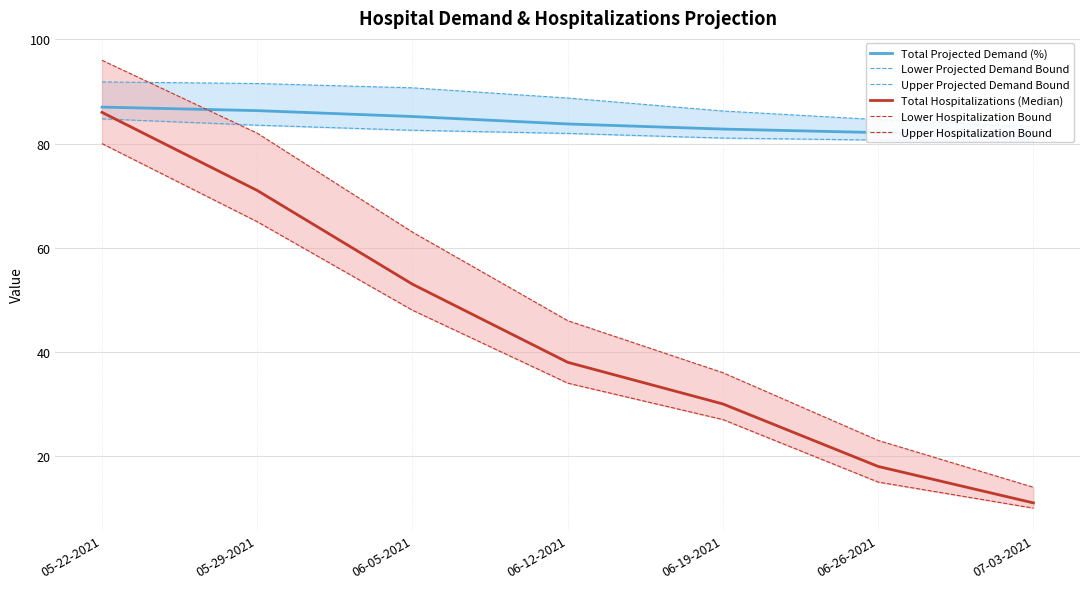

What is the minimum value shown in the chart?

10.0